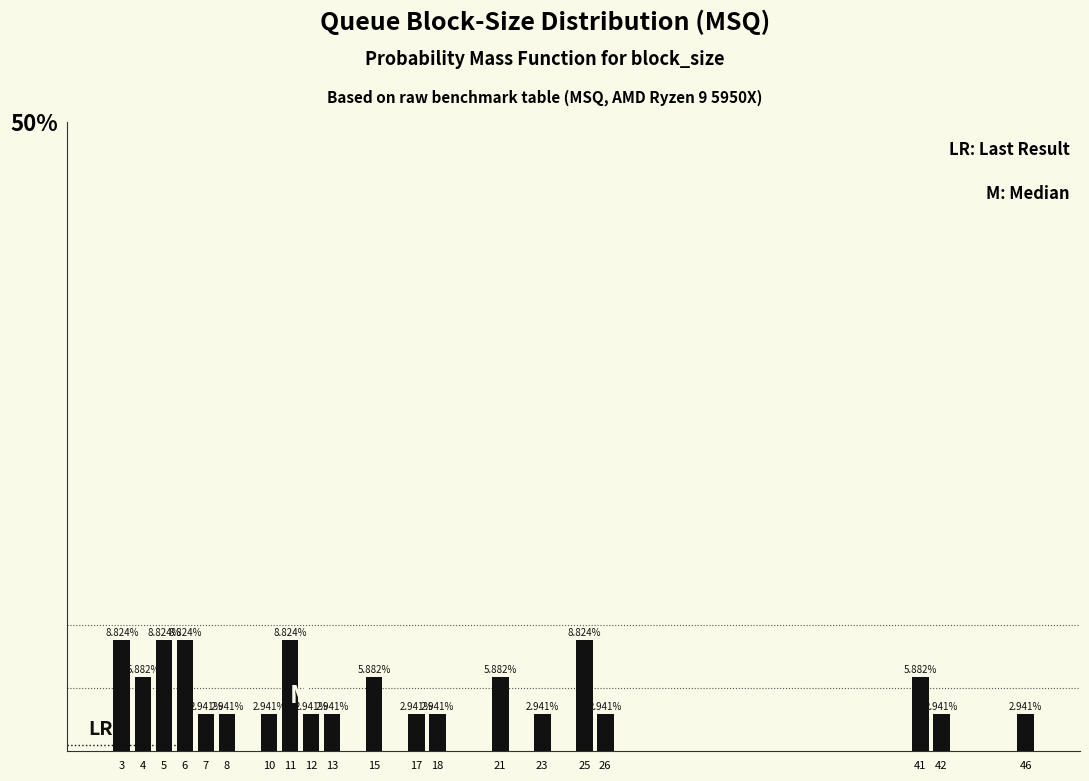

Does the chart contain any negative values?

No